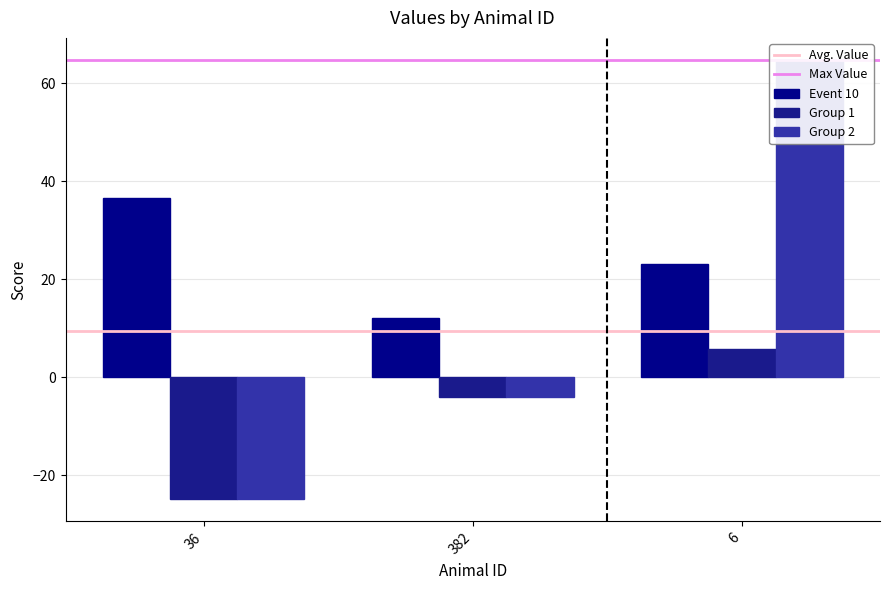

What is the label of the 1st bar from the right?

6